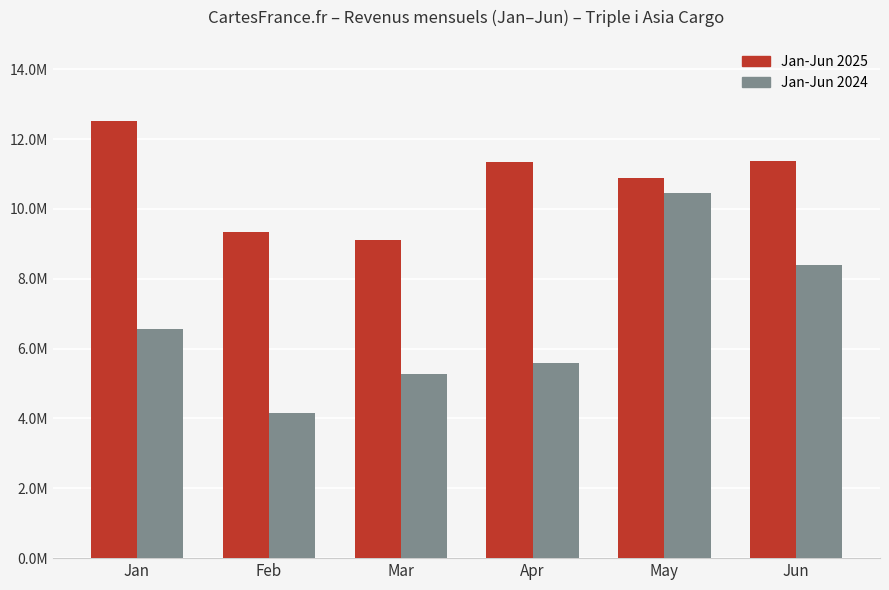

At Feb, list the series in order from largest to smallest.

Jan-Jun 2025, Jan-Jun 2024